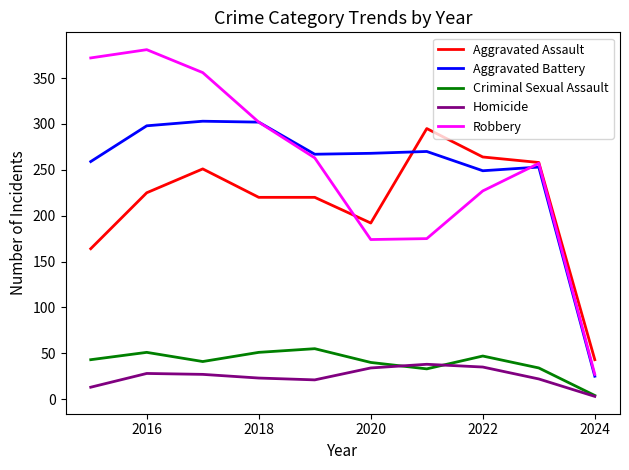

Which series has the widest spread of values?

Robbery